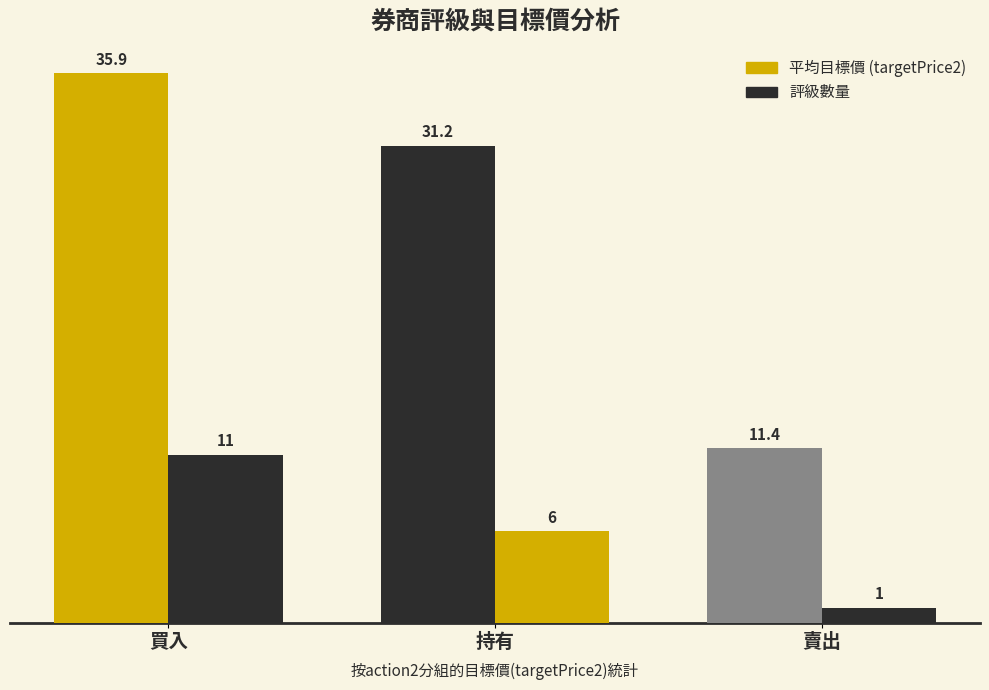

What value does the 平均目標價 (targetPrice2) series have at 買入?

35.9